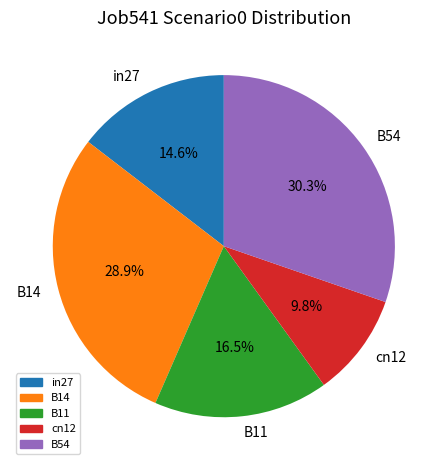

To the nearest percent, what is the average slice percentage?

20%